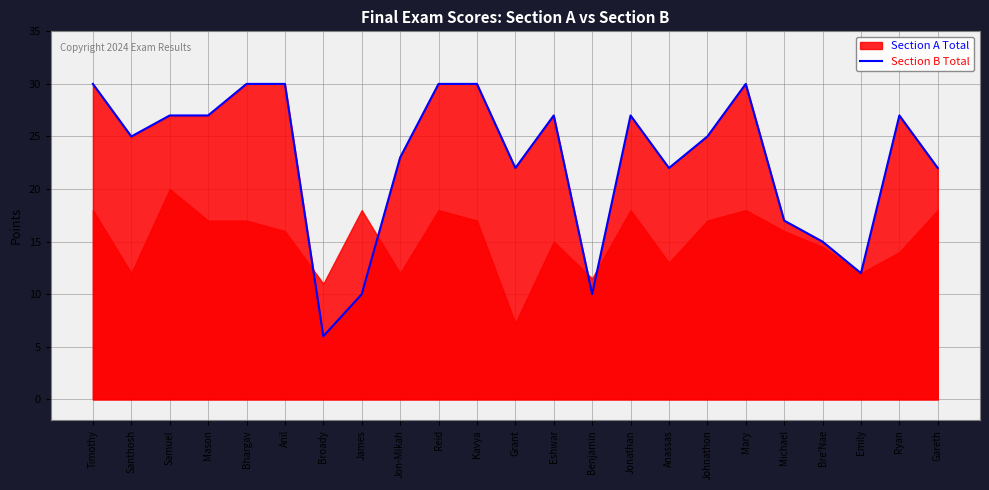

What position from the right is Emily?

3